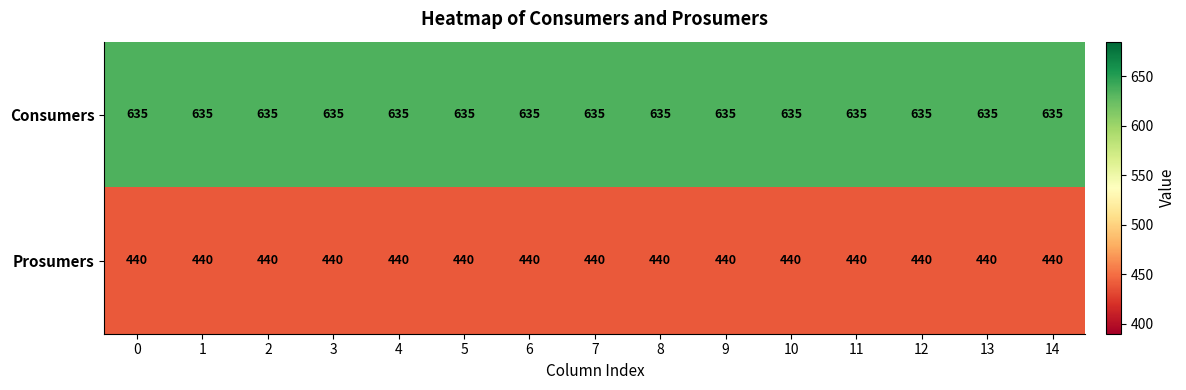

How many categories are shown in the chart?

15